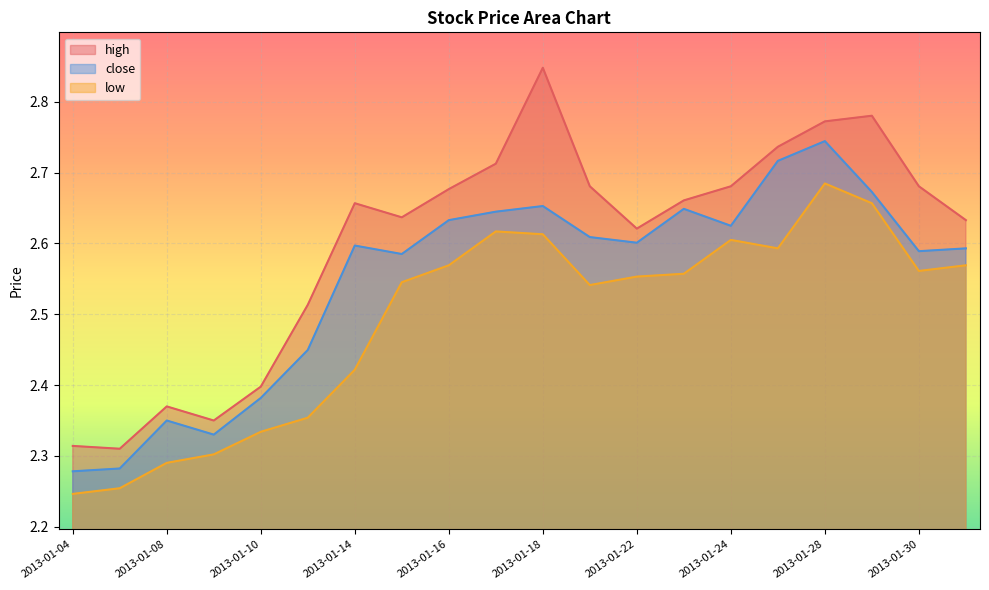

Where is the first local maximum for high?

2013-01-08